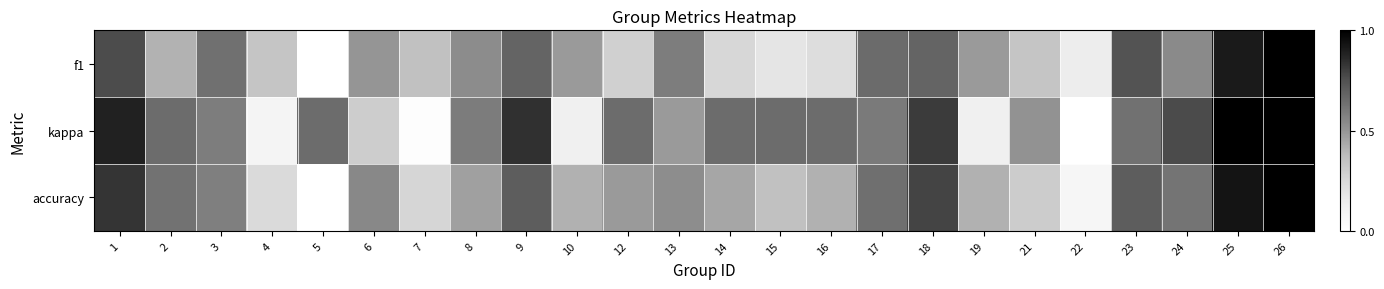

Reading right to left, transcribe all the data shown in this chart.

f1: 26=1.0	25=0.9	24=0.5	23=0.7	22=0.1	21=0.3	19=0.5	18=0.7	17=0.7	16=0.2	15=0.2	14=0.3	13=0.6	12=0.3	10=0.5	9=0.7	8=0.5	7=0.4	6=0.5	5=0.0	4=0.3	3=0.6	2=0.4	1=0.8
kappa: 26=1.0	25=1.0	24=0.8	23=0.6	22=0.0	21=0.5	19=0.1	18=0.8	17=0.6	16=0.6	15=0.6	14=0.6	13=0.5	12=0.6	10=0.1	9=0.8	8=0.6	7=0.0	6=0.3	5=0.6	4=0.1	3=0.6	2=0.6	1=0.9
accuracy: 26=1.0	25=0.9	24=0.6	23=0.7	22=0.1	21=0.3	19=0.4	18=0.8	17=0.6	16=0.4	15=0.4	14=0.4	13=0.5	12=0.5	10=0.4	9=0.7	8=0.5	7=0.3	6=0.6	5=0.0	4=0.2	3=0.6	2=0.6	1=0.8